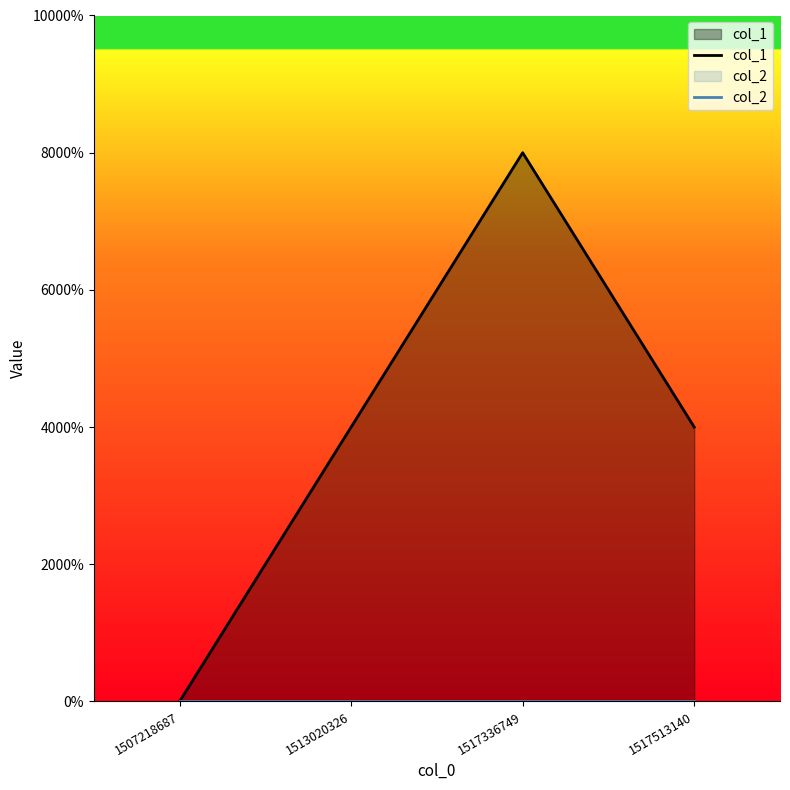

Between 1507218687 and 1517336749, which is larger?

1517336749